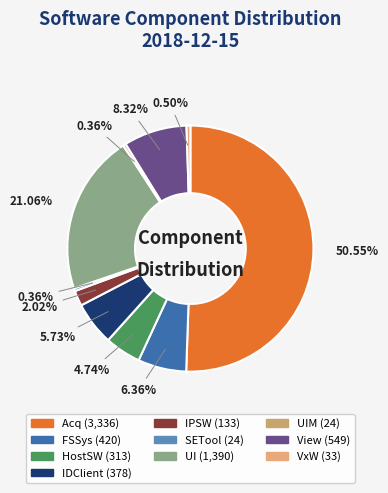

Count the number of slices in the pie.

10